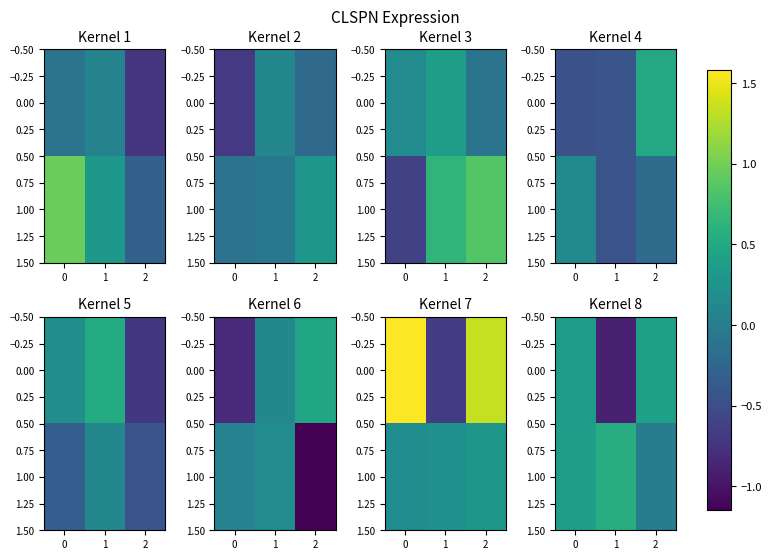

At which label is row_1 closest to 0?

1